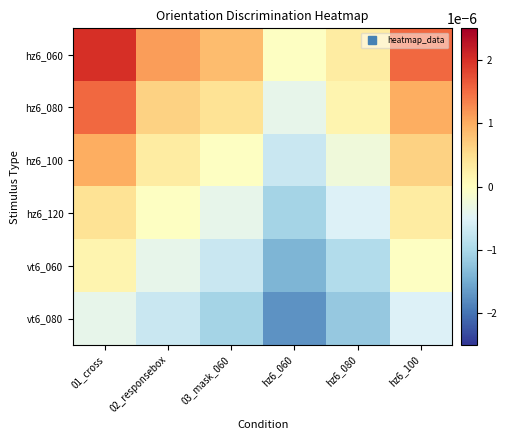

Between hz6_100 and hz6_060, which is larger?

hz6_100